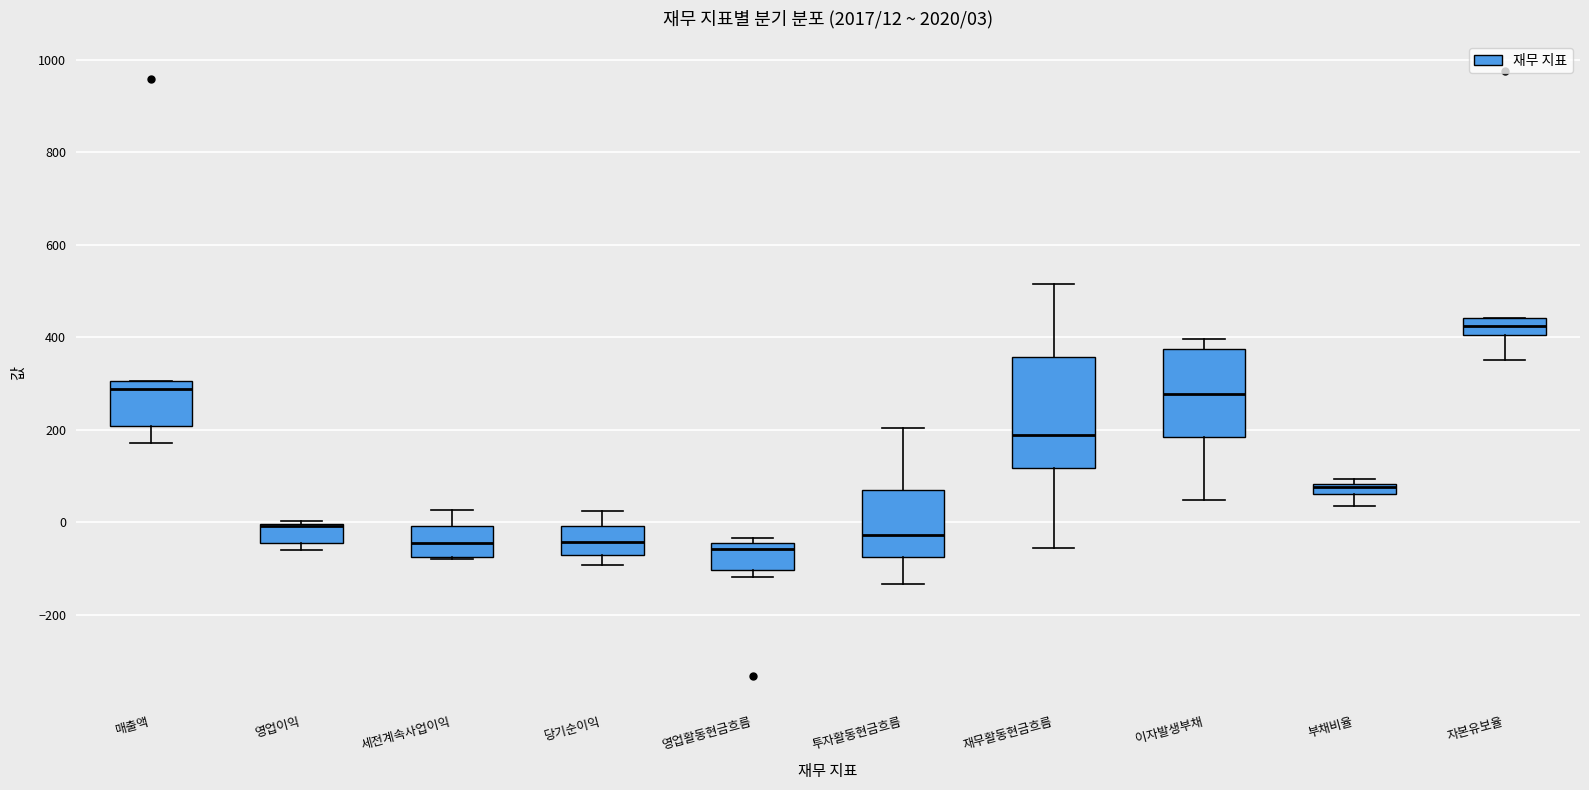

Which box is the tallest, from its lower edge to its upper edge?

재무활동현금흐름